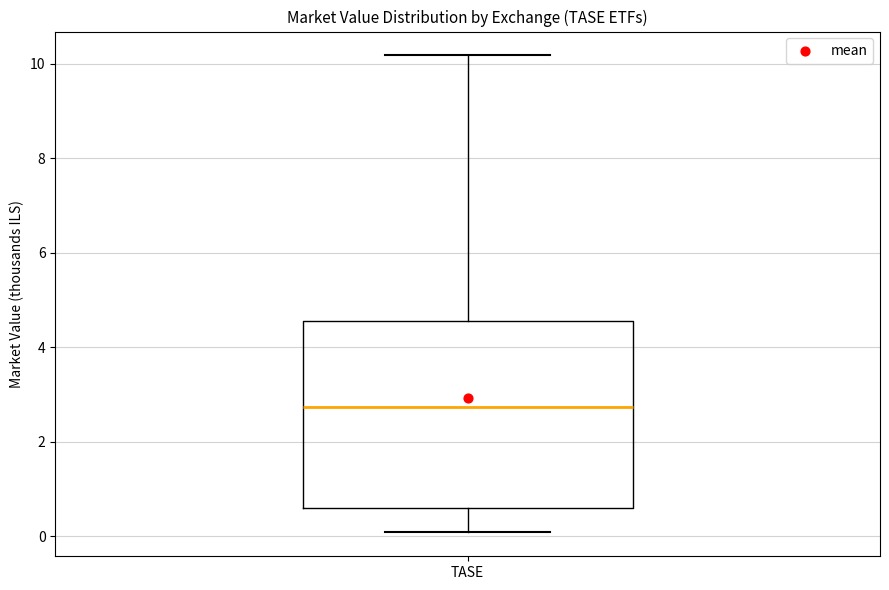

Where does the upper whisker of the box for TASE end on the y-axis? The values are not printed on the chart, so give them approximately, as read against the axis.

10.2